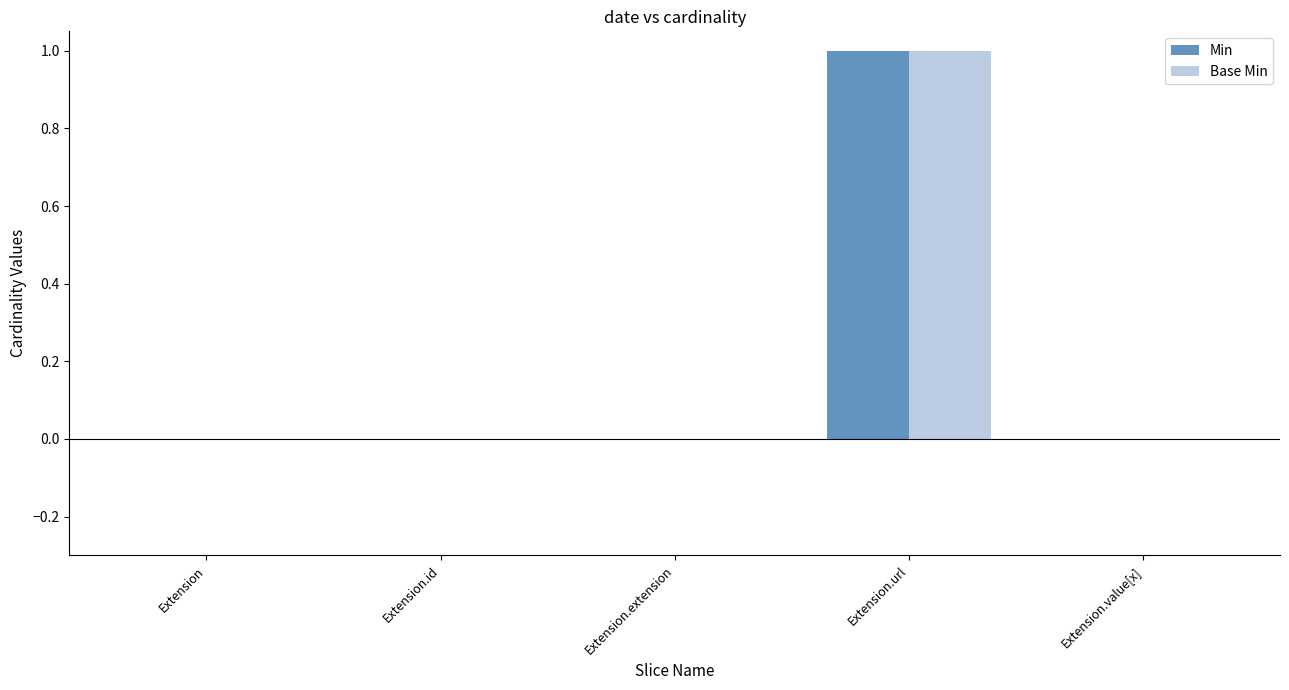

At which category is the sum across all series the highest?

Extension.url